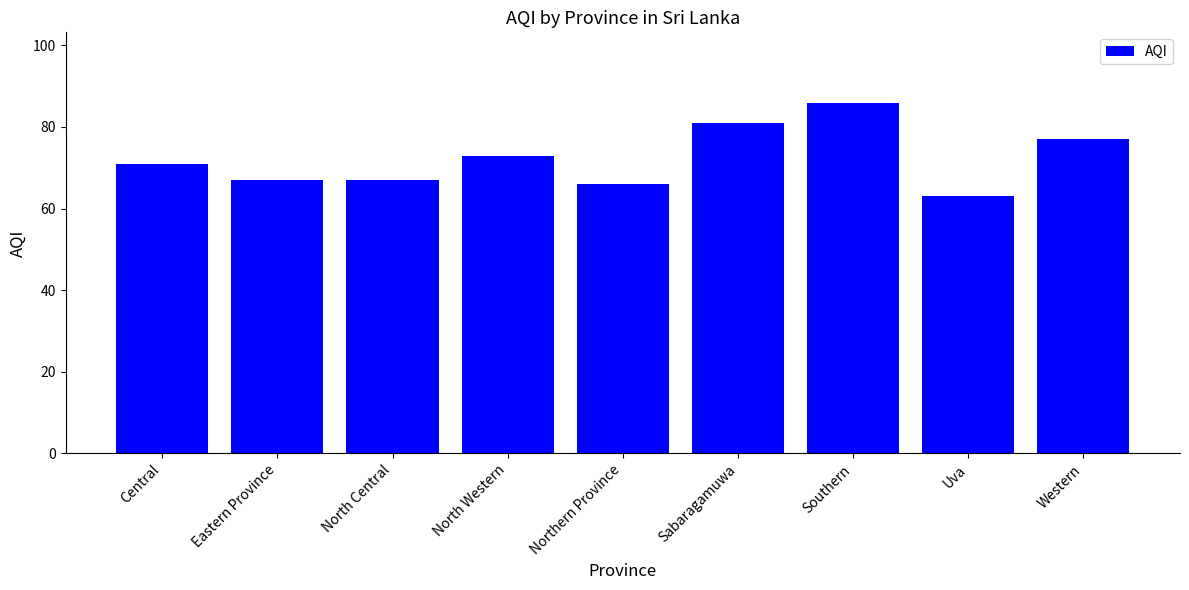

Reading right to left, list all the values displayed in this chart.

77	63	86	81	66	73	67	67	71